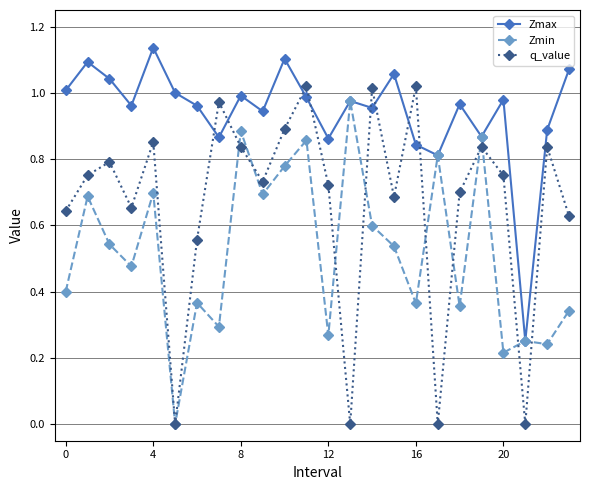

Does the chart have visible grid lines?

Yes